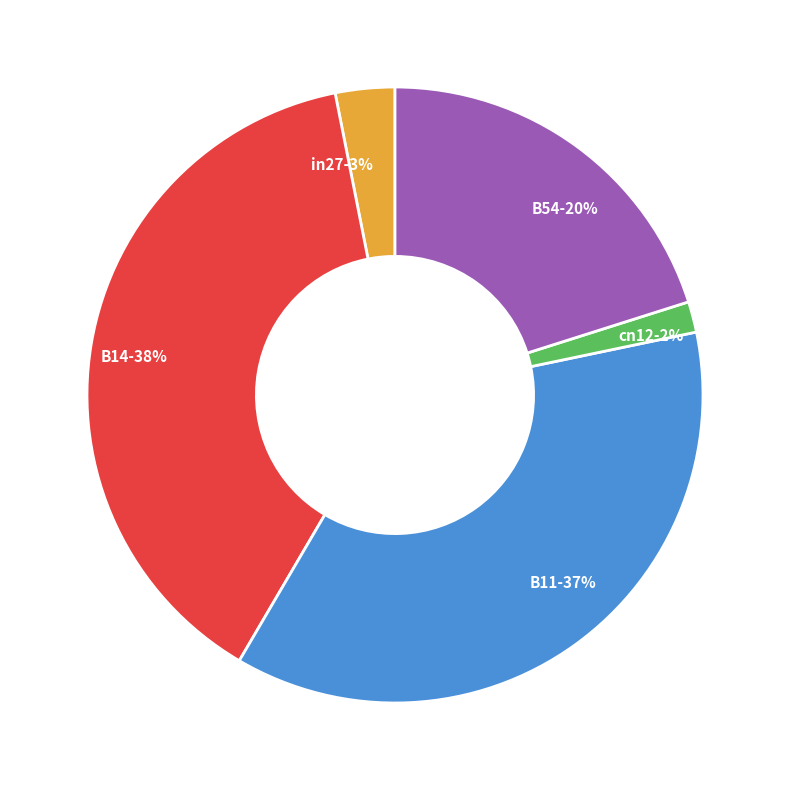

How many segments does this pie chart have?

5